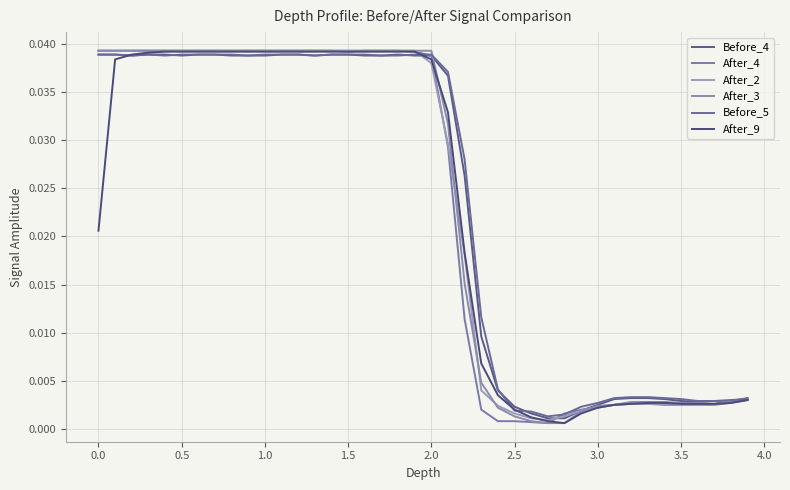

How many lines are shown in the chart?

6